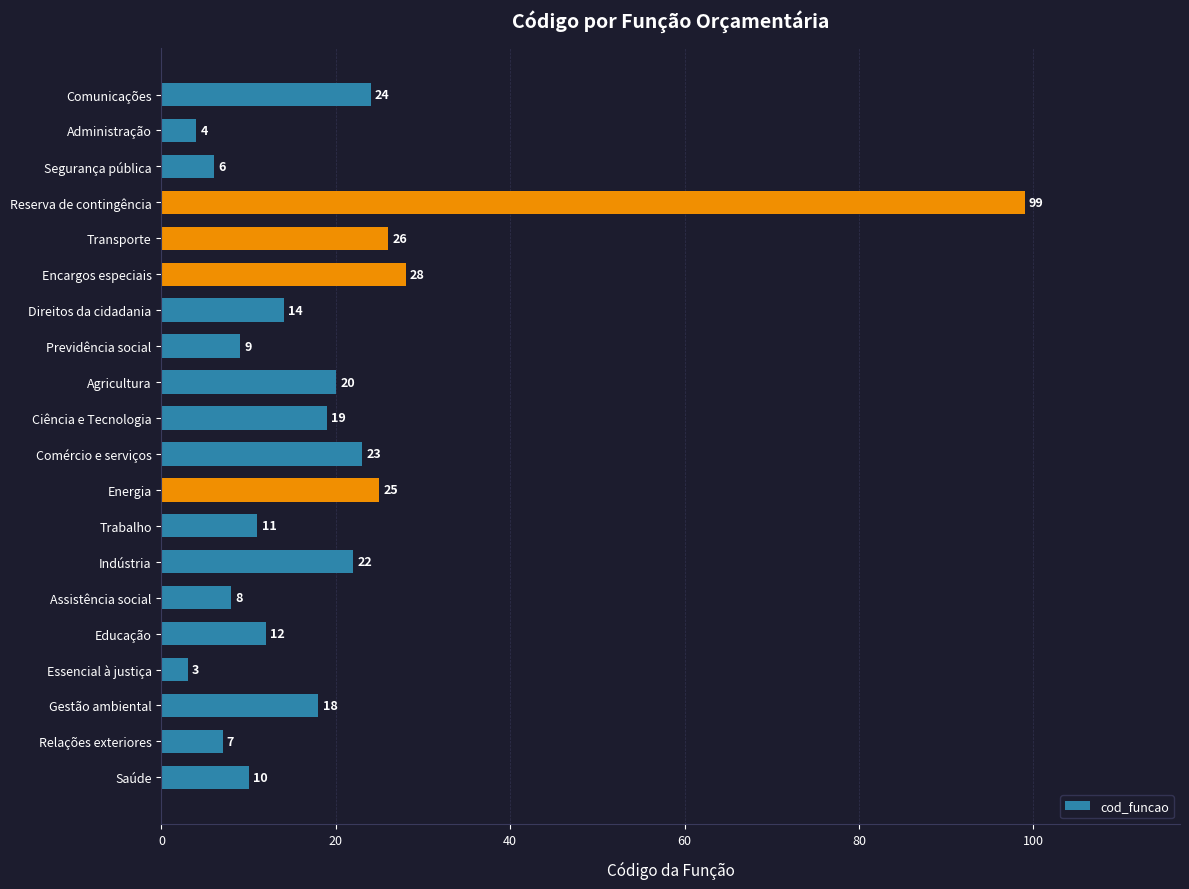

What is the smallest value displayed?

3